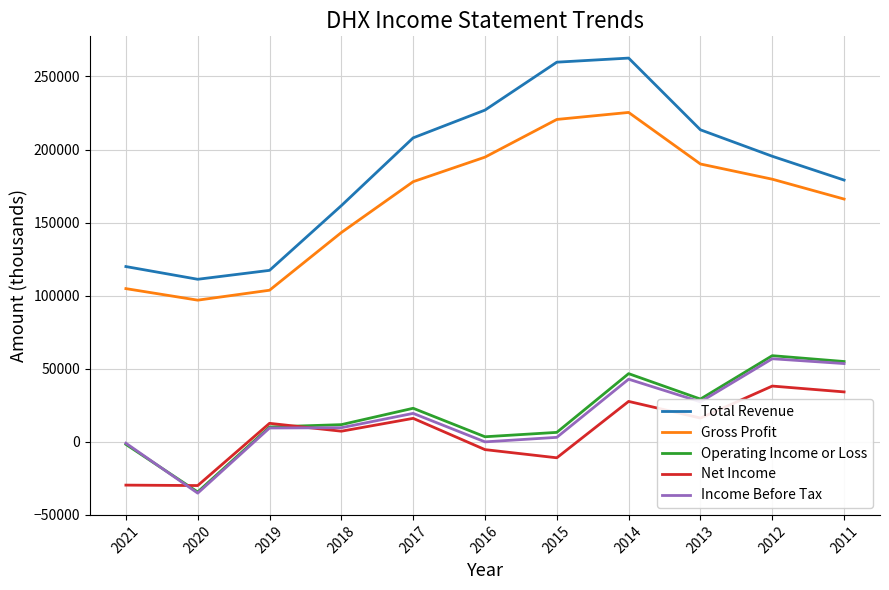

At which label does Income Before Tax reach its minimum?

2020